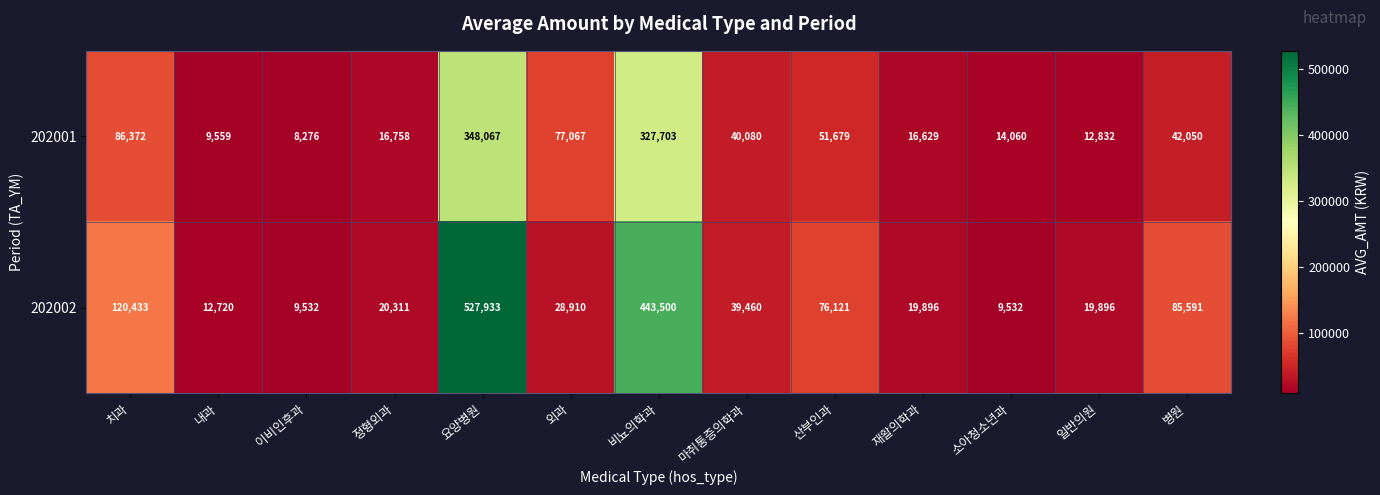

What is the difference between the maximum and minimum values in the 202001 series?

339791